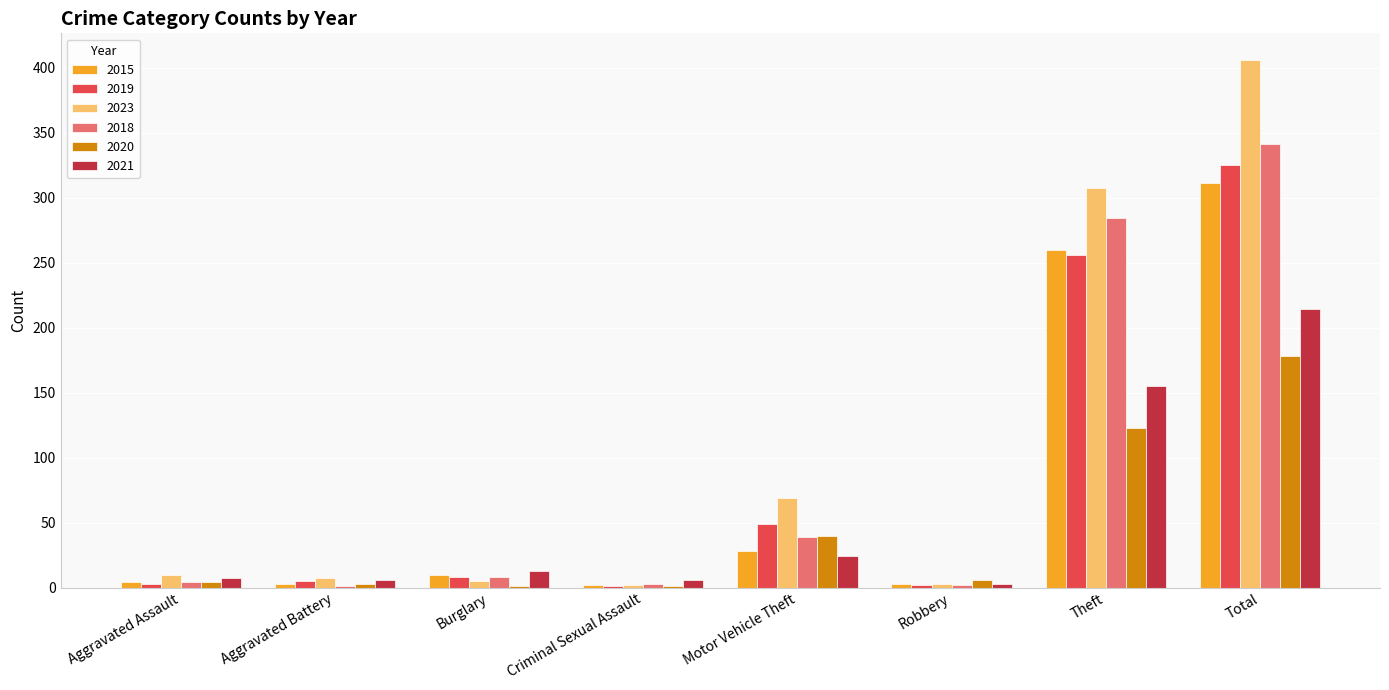

Where is 2018 nearest to the value 171?

Theft